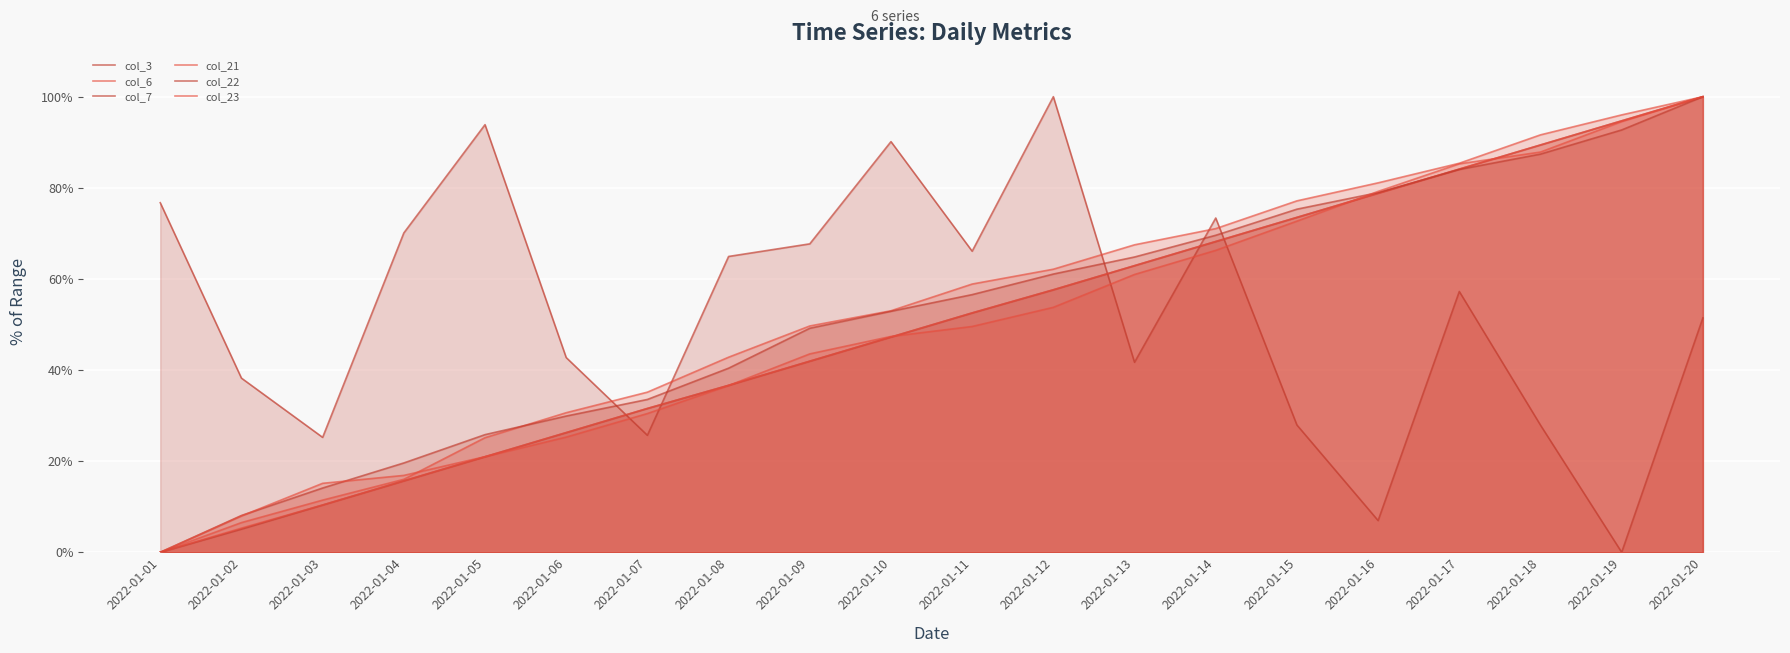

Which has a higher value, 2022-01-16 or 2022-01-17?

2022-01-17